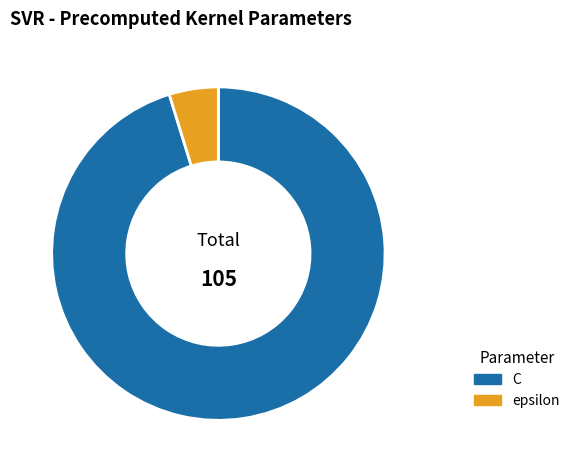

Do C and epsilon together represent more than half of the pie?

Yes